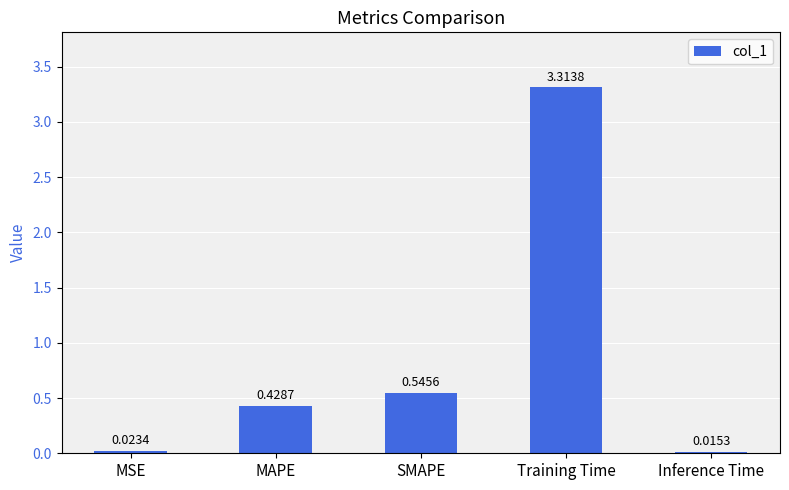

At which category does the chart reach its peak across all series?

Training Time